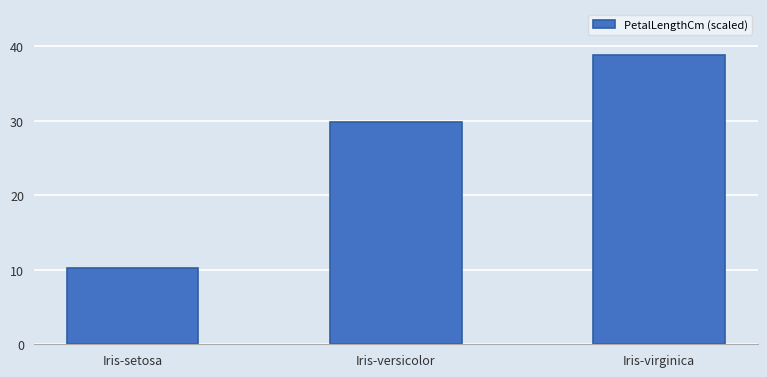

How many categories are shown in the chart?

3